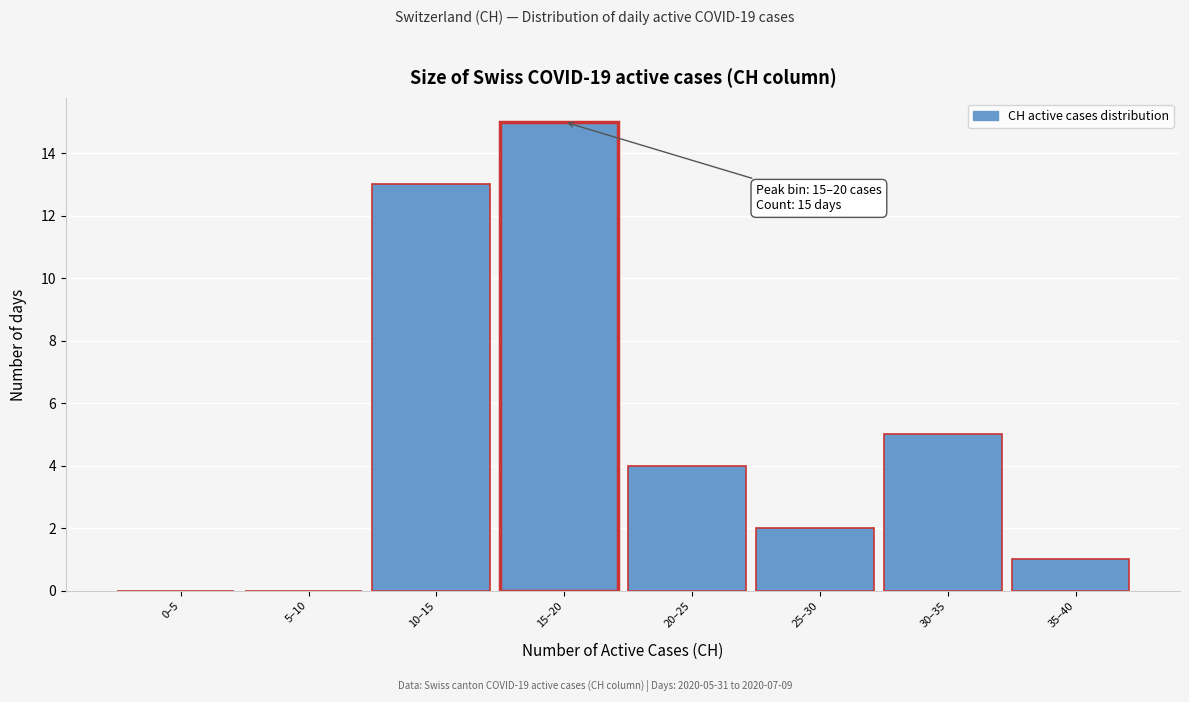

Reading right to left, extract all data points from this chart.

35–40=1	30–35=5	25–30=2	20–25=4	15–20=15	10–15=13	5–10=0	0–5=0